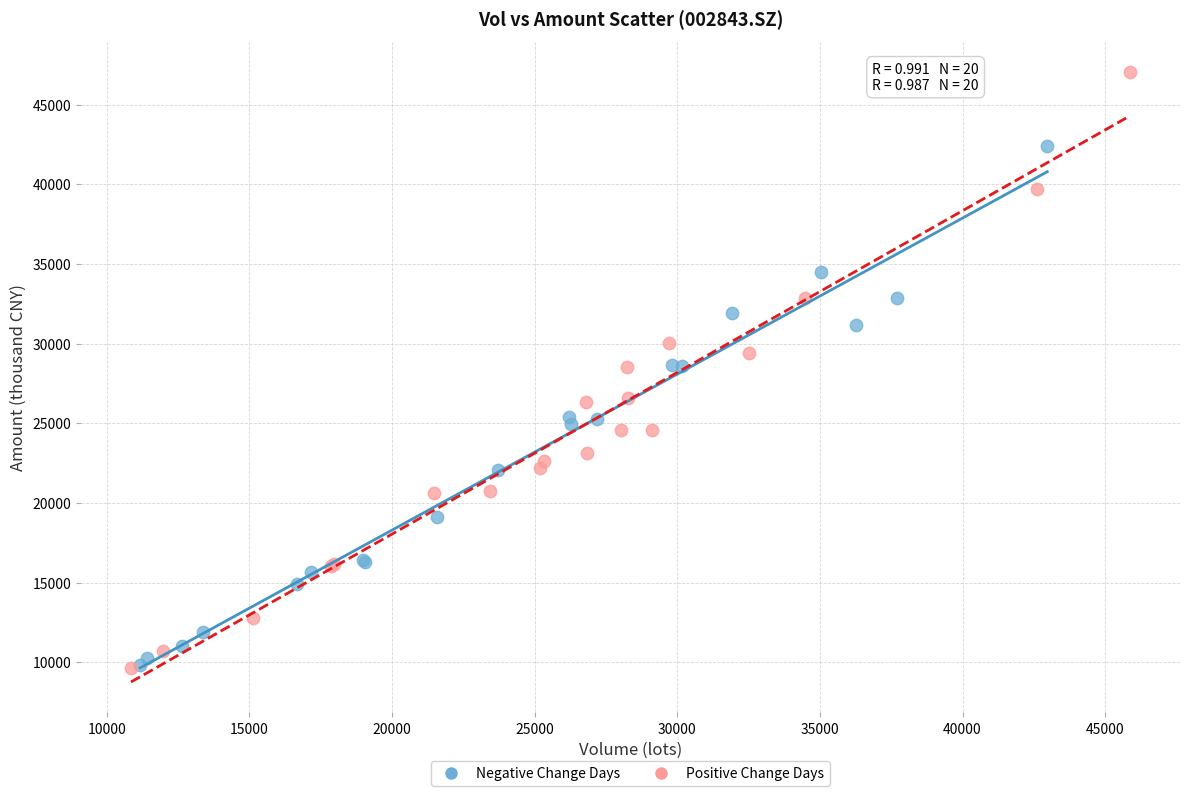

Which series has the widest spread of Y values?

Positive Change Days